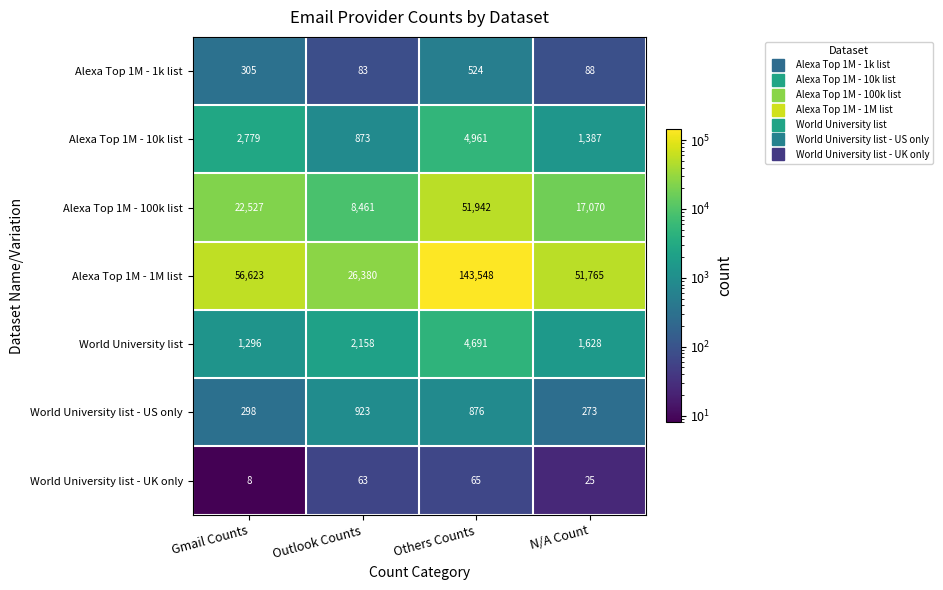

Which series has the largest total across all categories?

Alexa Top 1M - 1M list